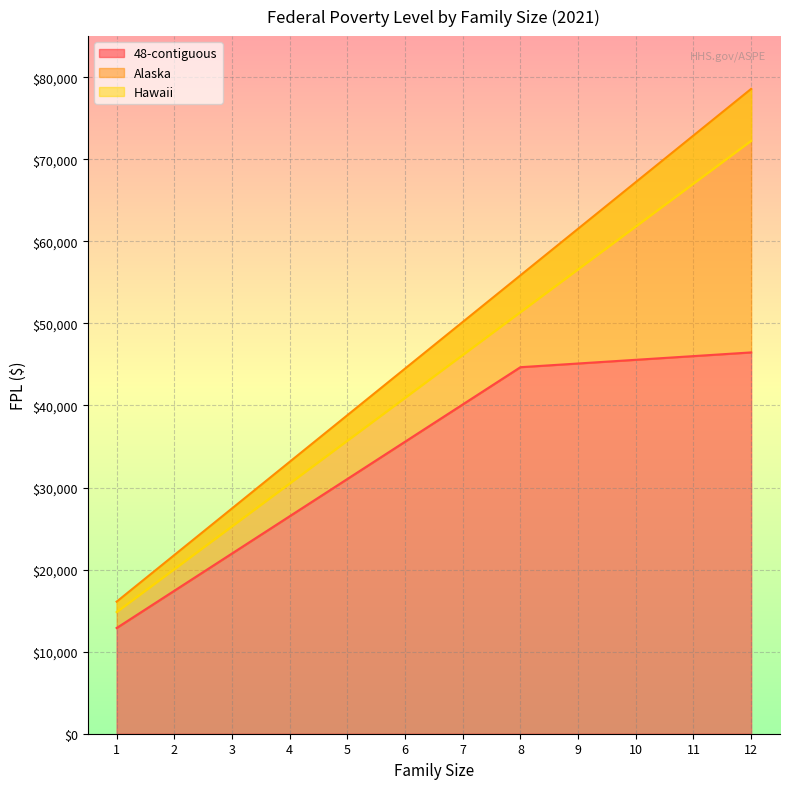

Which series has the largest total across all categories?

Alaska